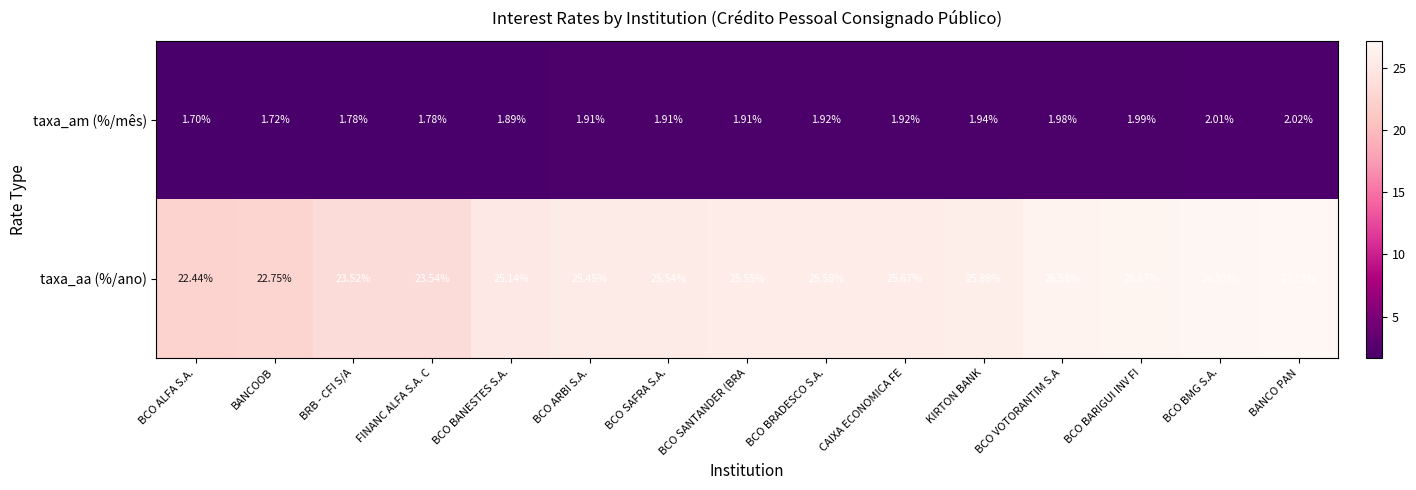

Which label corresponds to the smallest value in the chart?

BCO ALFA S.A.